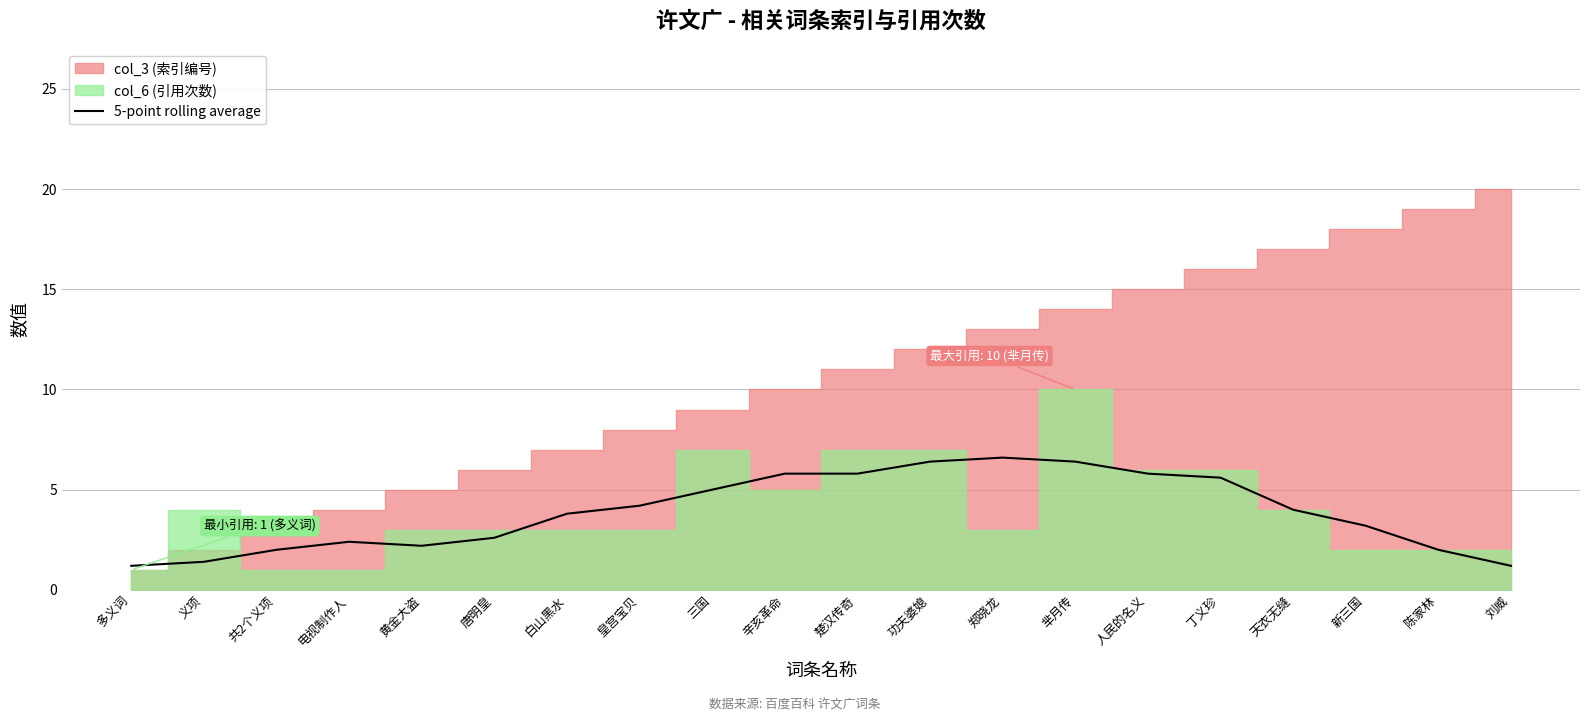

Which has a higher value, 黄金大盗 or 刘威?

黄金大盗